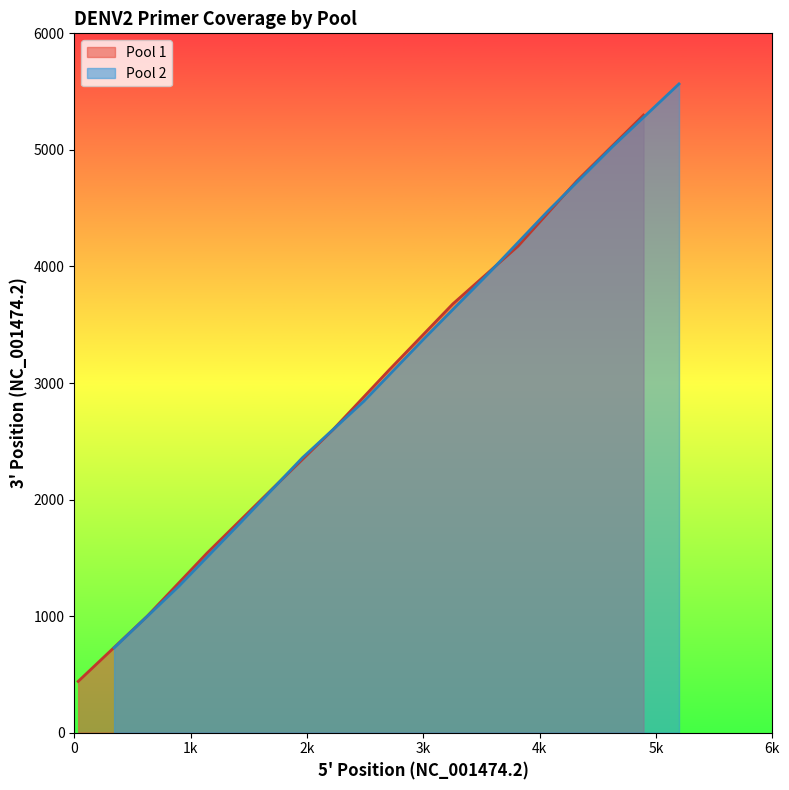

What is the lowest value of the Pool 1 series?

440